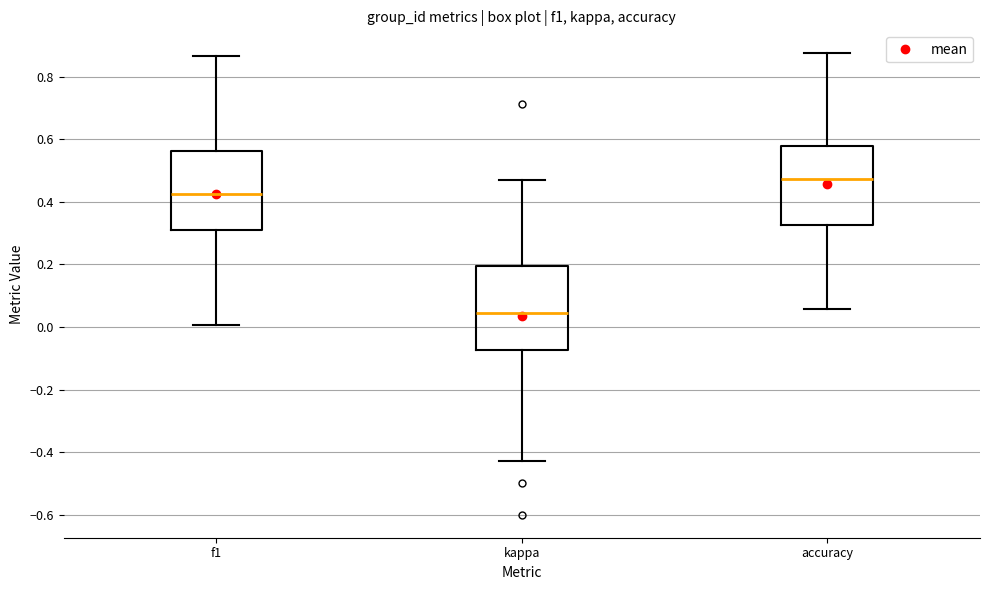

Where does the lower whisker of the box for kappa end on the y-axis? The values are not printed on the chart, so give them approximately, as read against the axis.

-0.42